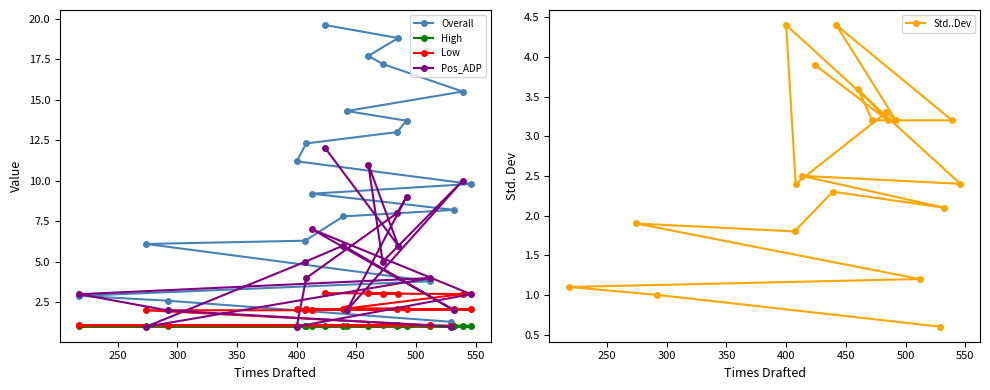

True or false: Overall has more than 1 interior local peaks.

False